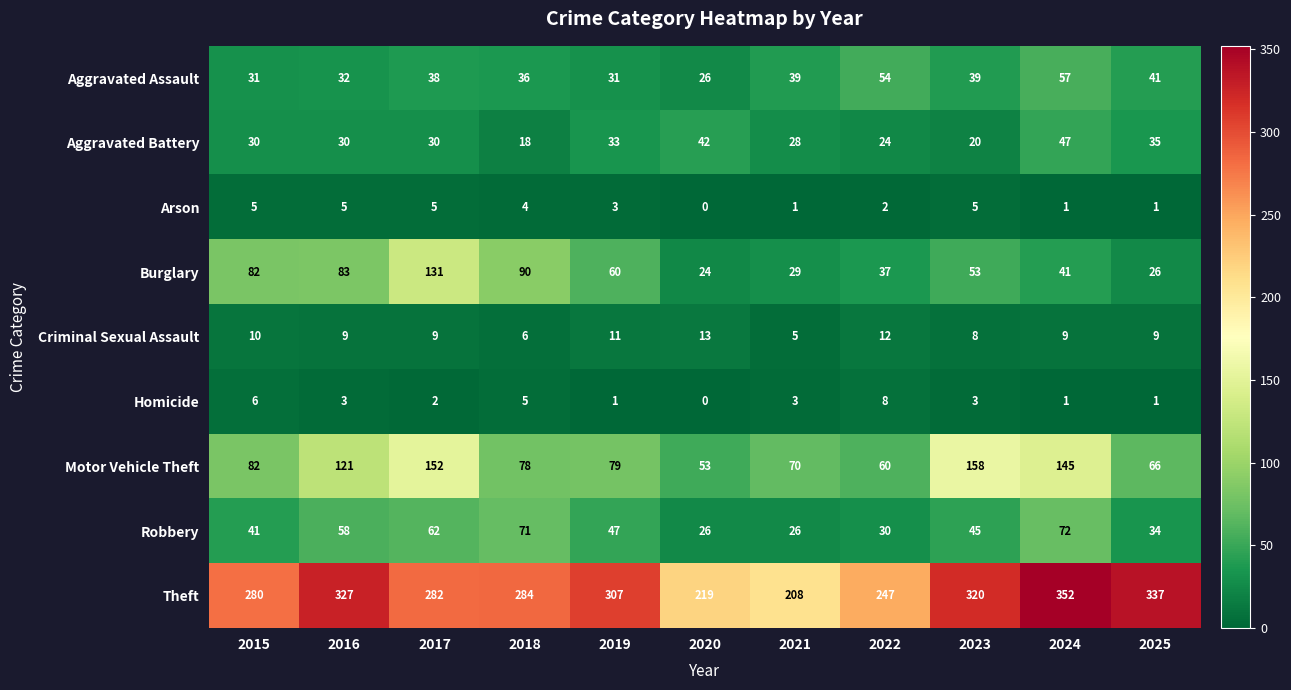

Count the Criminal Sexual Assault values in the range 8 to 11.

7